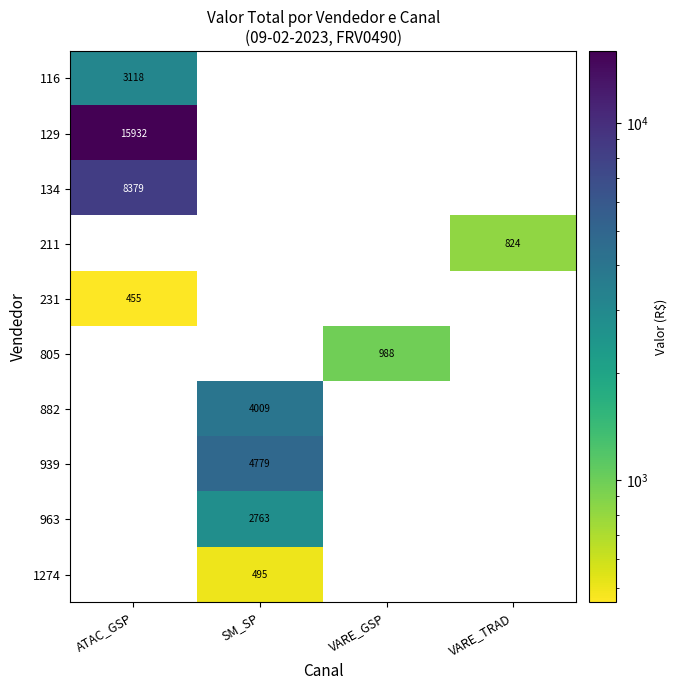

The 211 series shows 824 at VARE_TRAD. True or false?

True